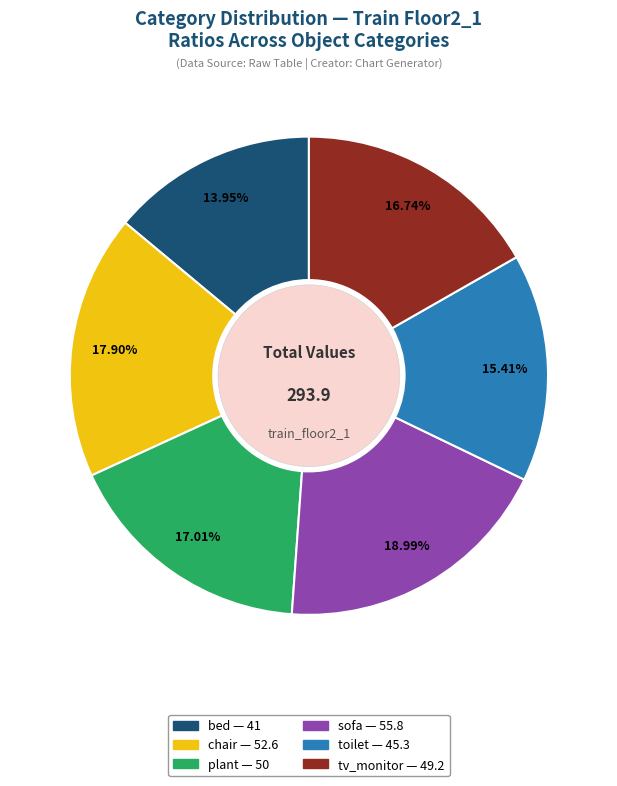

Which slice is the smallest?

bed